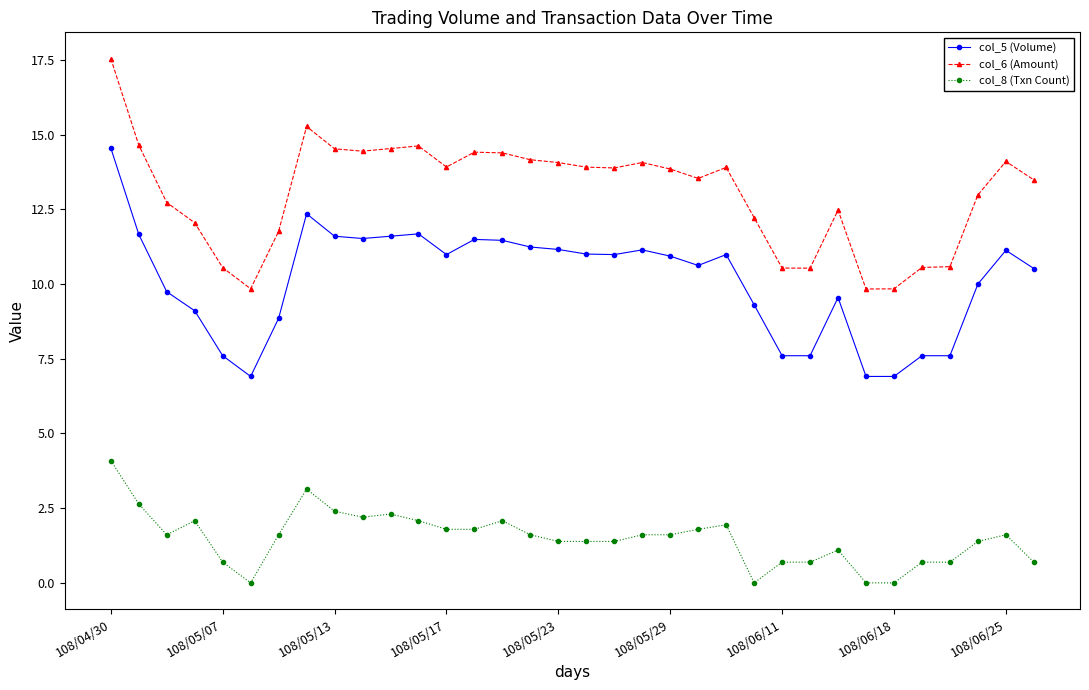

What is the difference between the maximum and minimum values in the col_5 (Volume) series?

7.6